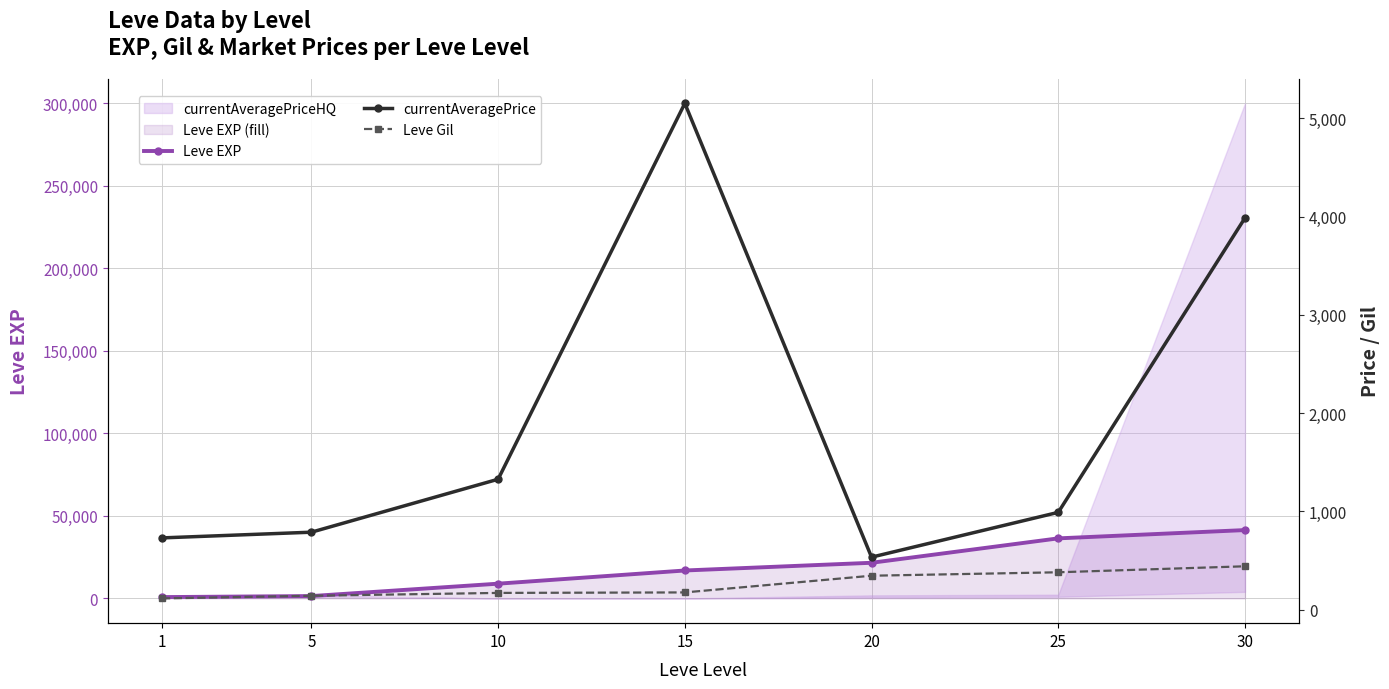

What is the value of the Leve EXP point at the 4th from the left?

16920